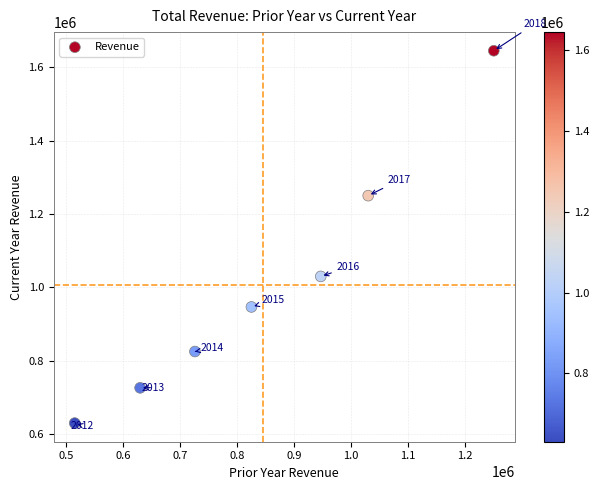

What is the range of X values (max minus min)?

734500